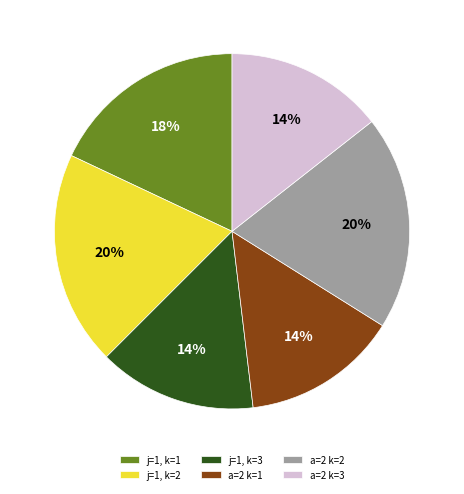

Is the sum of j=1, k=3 and a=2 k=2 greater than half?

No